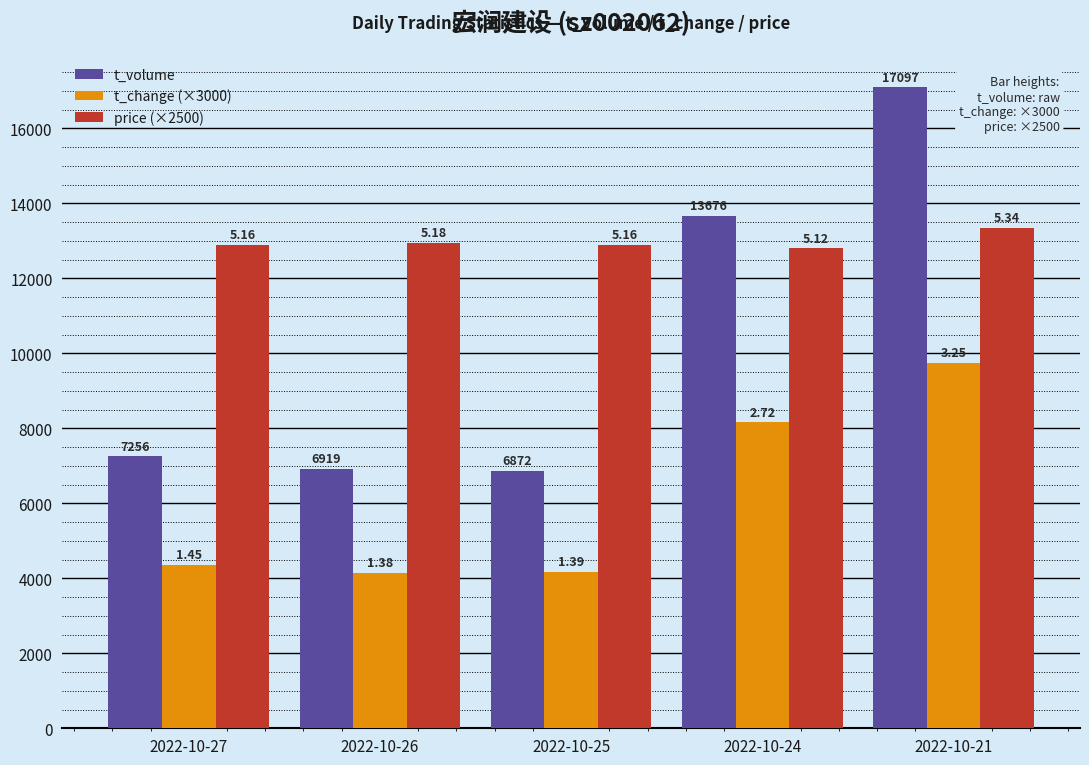

What is the total value across all series at 2022-10-21?

40197.0